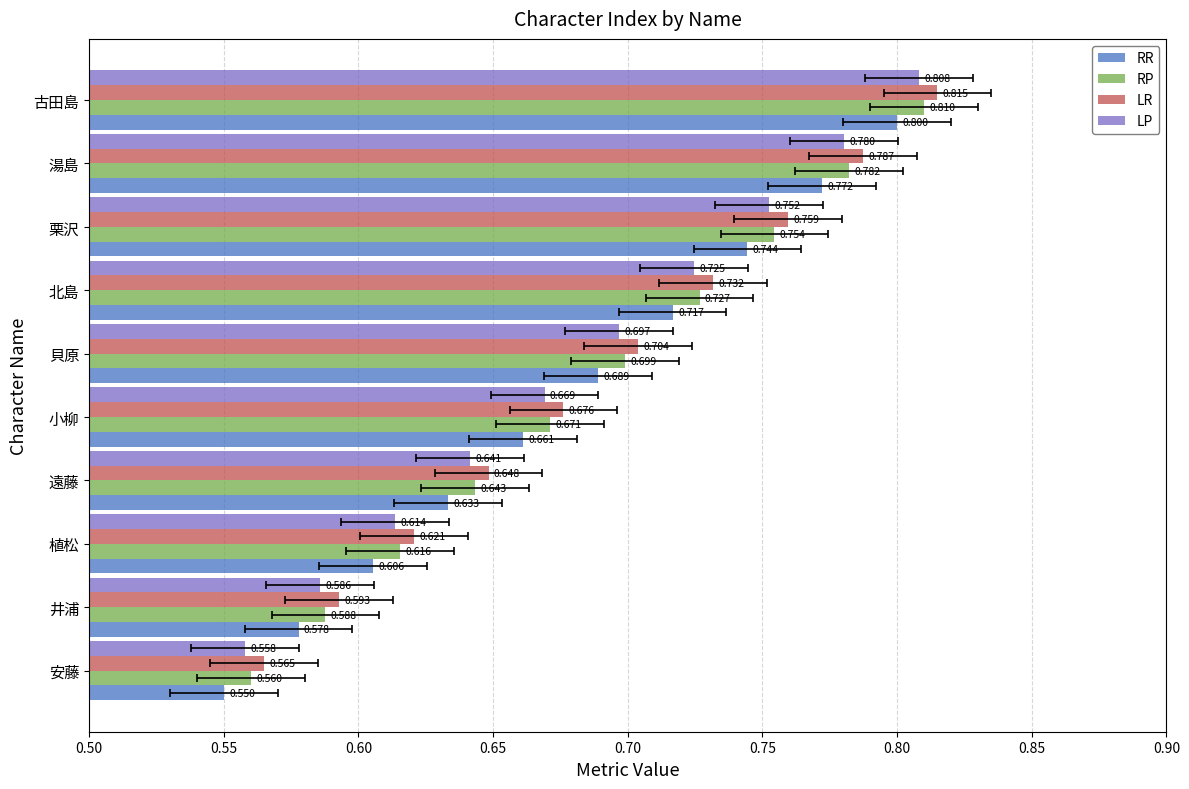

Between 安藤 and 小柳, which is larger?

小柳